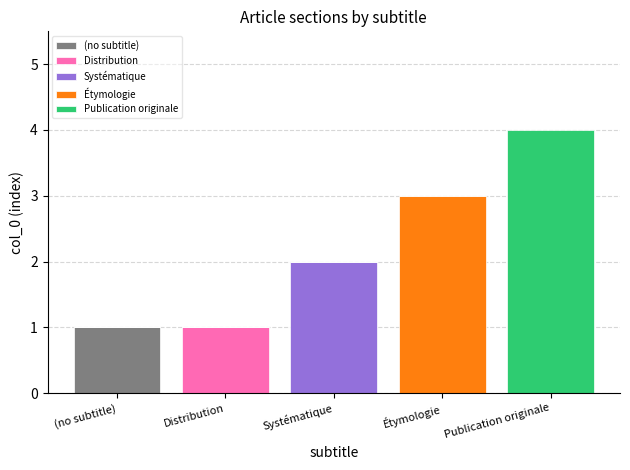

Reading left to right, list the values for the (no subtitle) series.

(no subtitle)=1	Distribution=0	Systématique=0	Étymologie=0	Publication originale=0